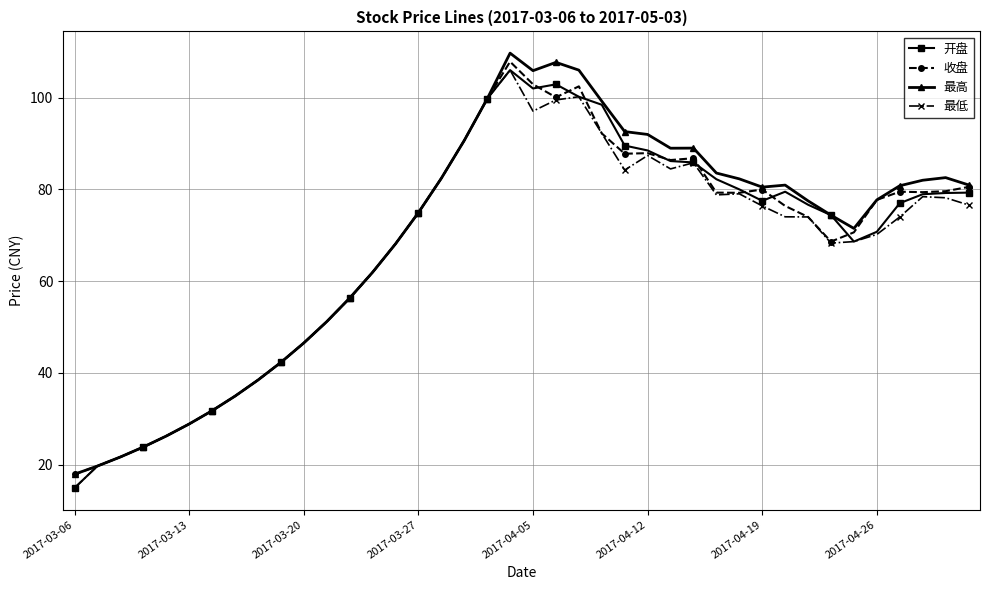

Which series has the largest range (max minus min)?

最高